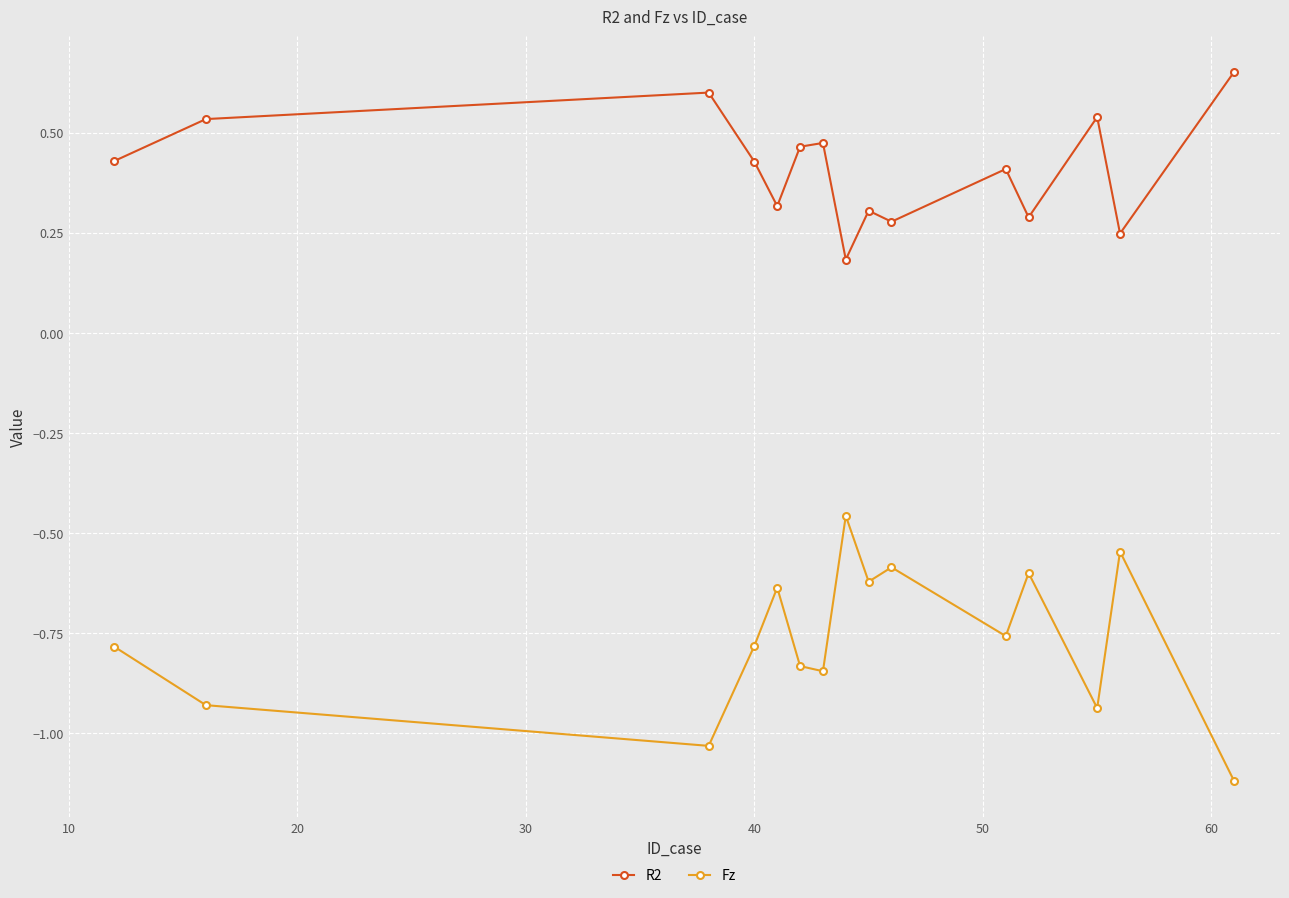

Which series has the largest total across all categories?

R2